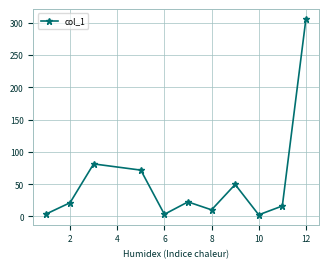

How many interior local peaks (higher than both neighbors) does the data have?

3